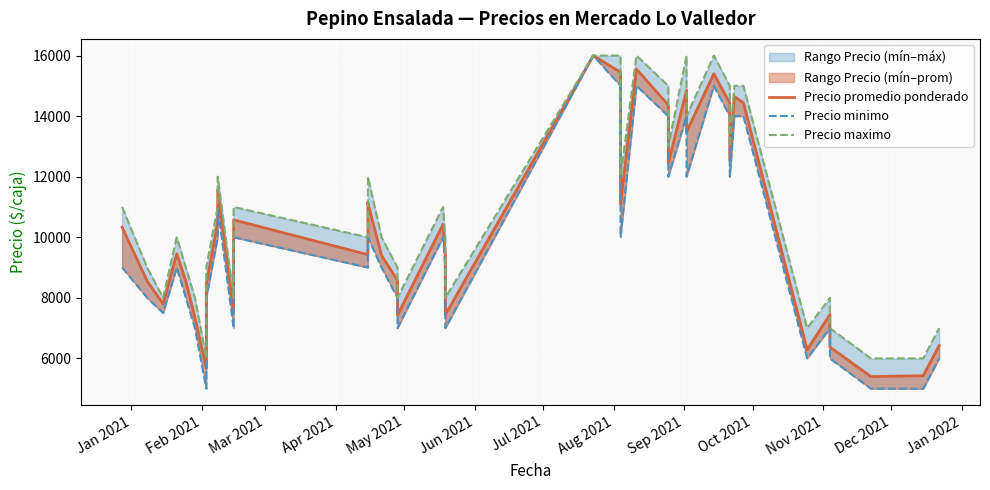

Is the value of Precio minimo at 39 greater than the value of Precio promedio ponderado at Jul 2021?

Yes